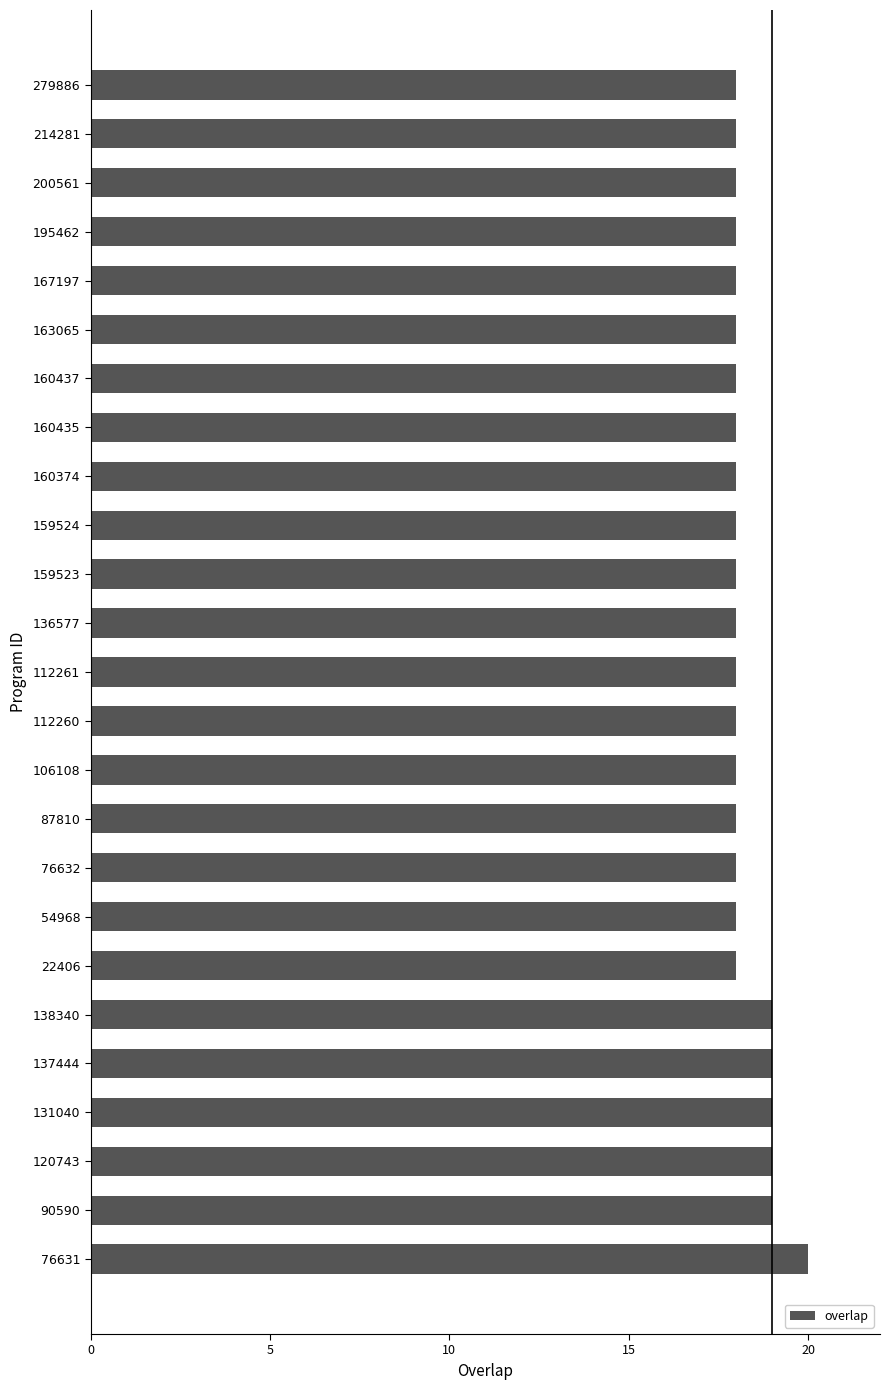

How many data points does each series have?

25